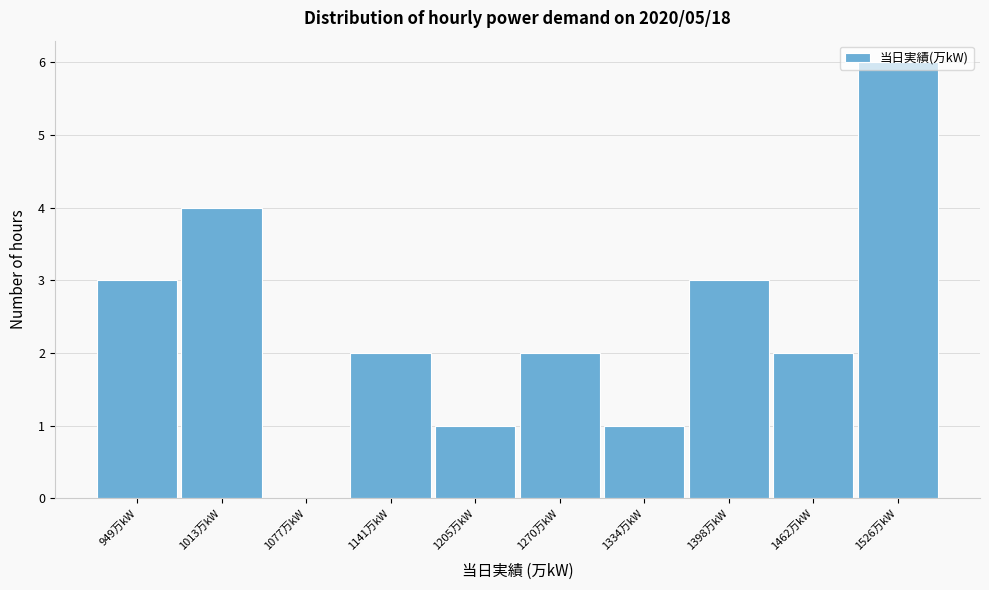

What is the sum of all values?

24